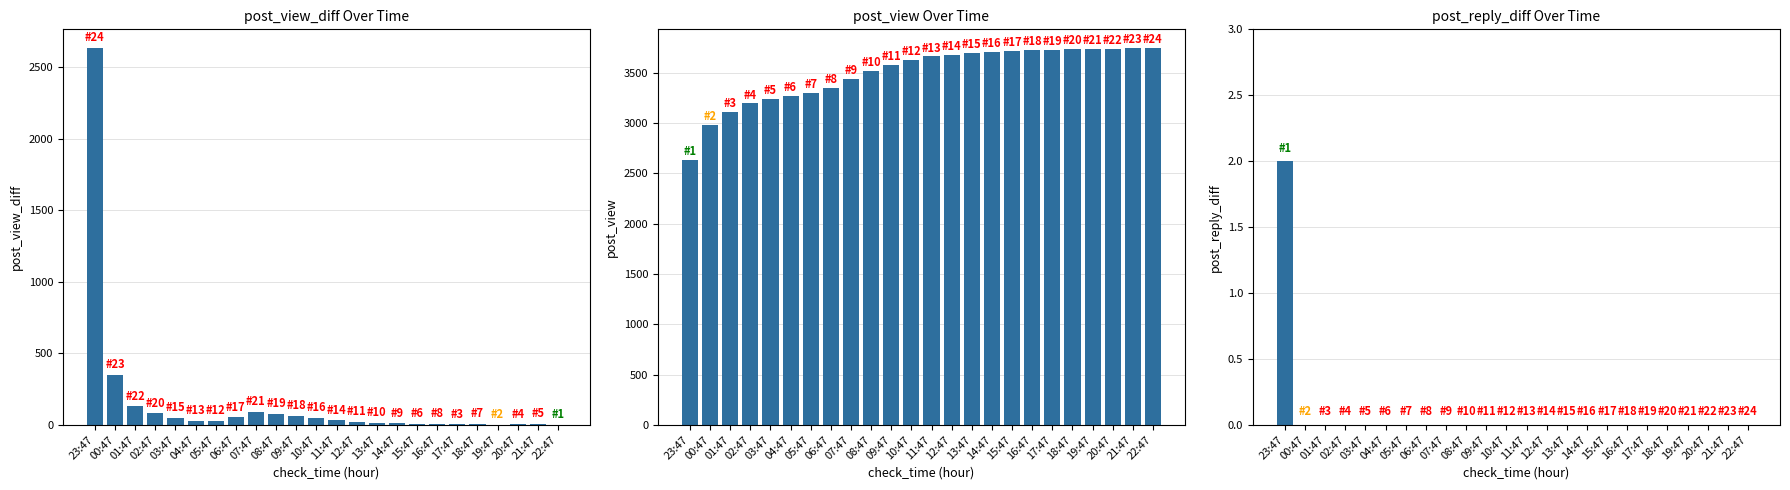

Which category has the highest value across all series?

22:47